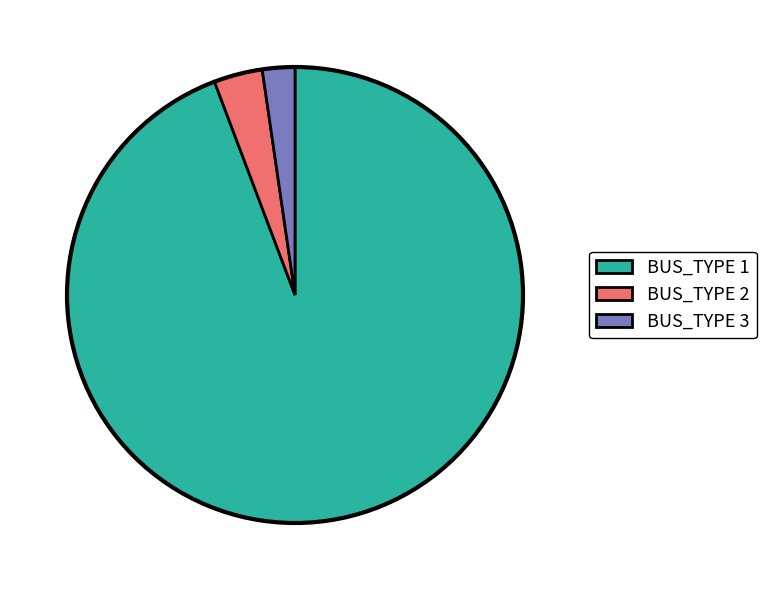

How many slices are in this pie chart?

3